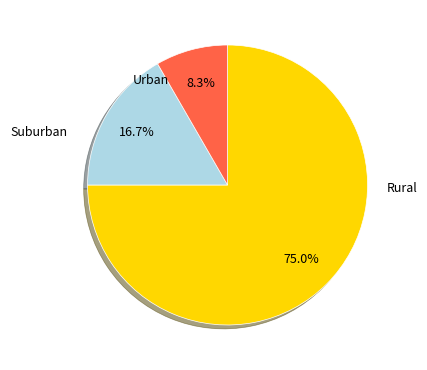

How many segments does this pie chart have?

3